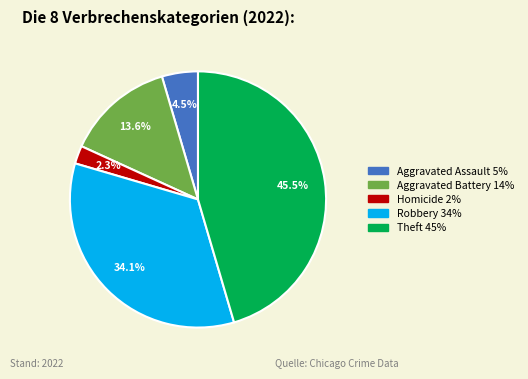

How many slices are in this pie chart?

5